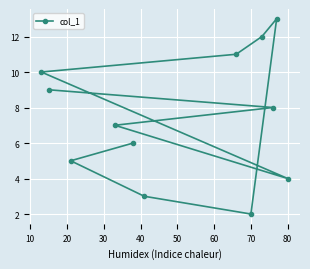

How many lines are shown in the chart?

1